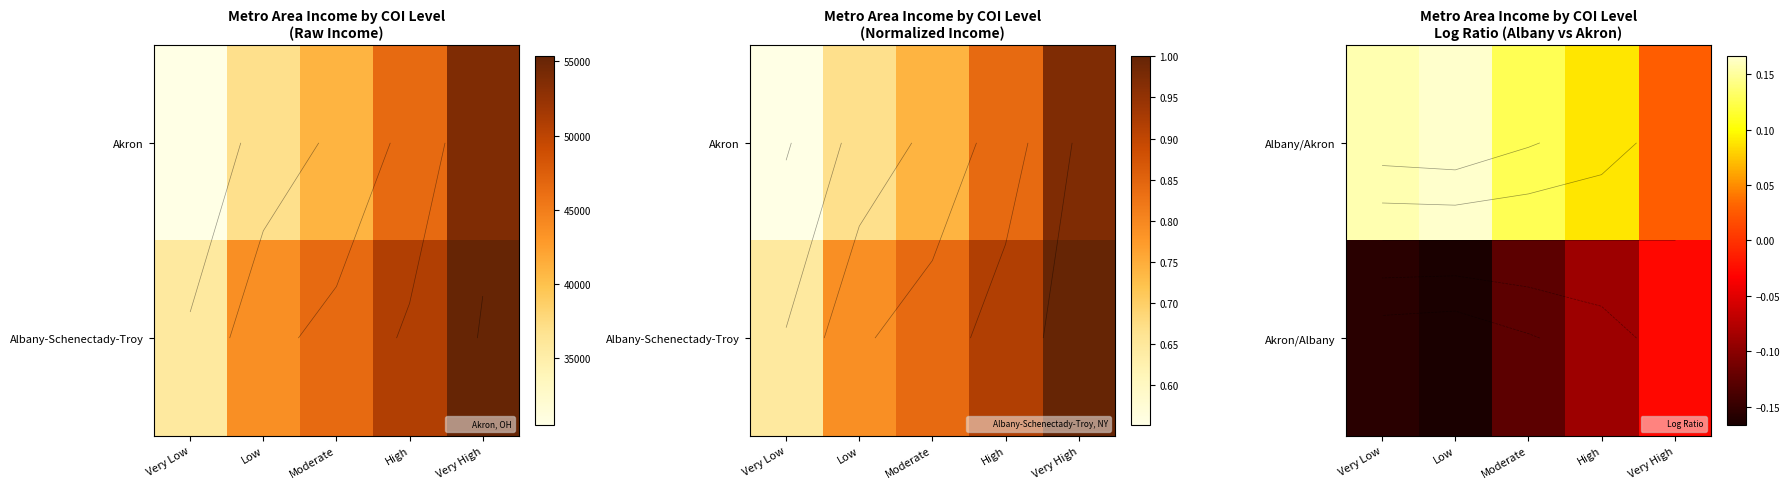

List the series in order of their overall mean, lowest first.

Akron/Albany, Albany/Akron